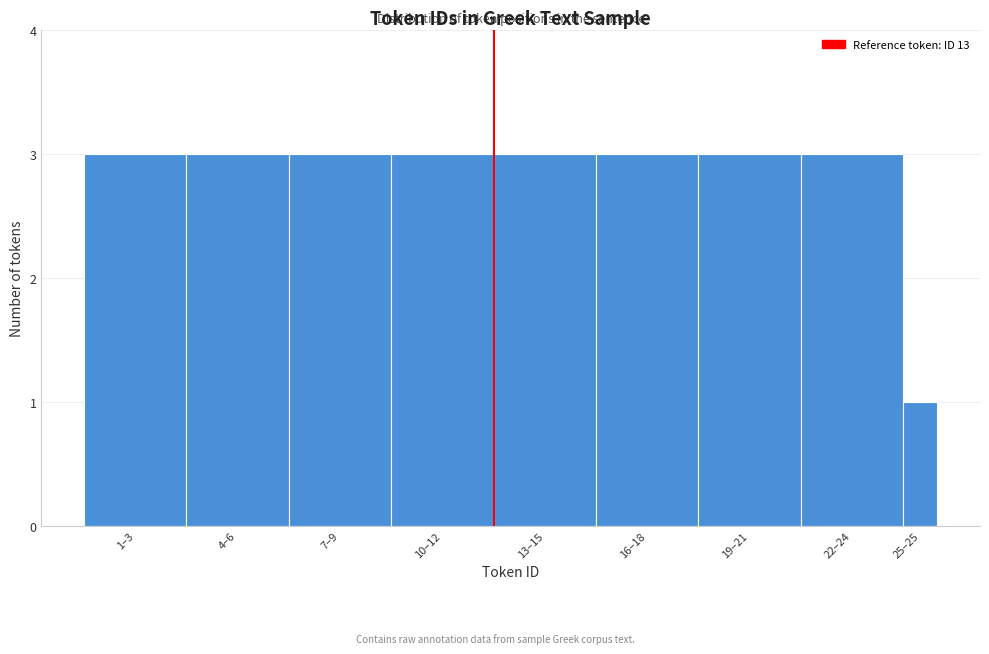

Reading left to right, extract all data points from this chart.

1–3=3	4–6=3	7–9=3	10–12=3	13–15=3	16–18=3	19–21=3	22–24=3	25–25=1